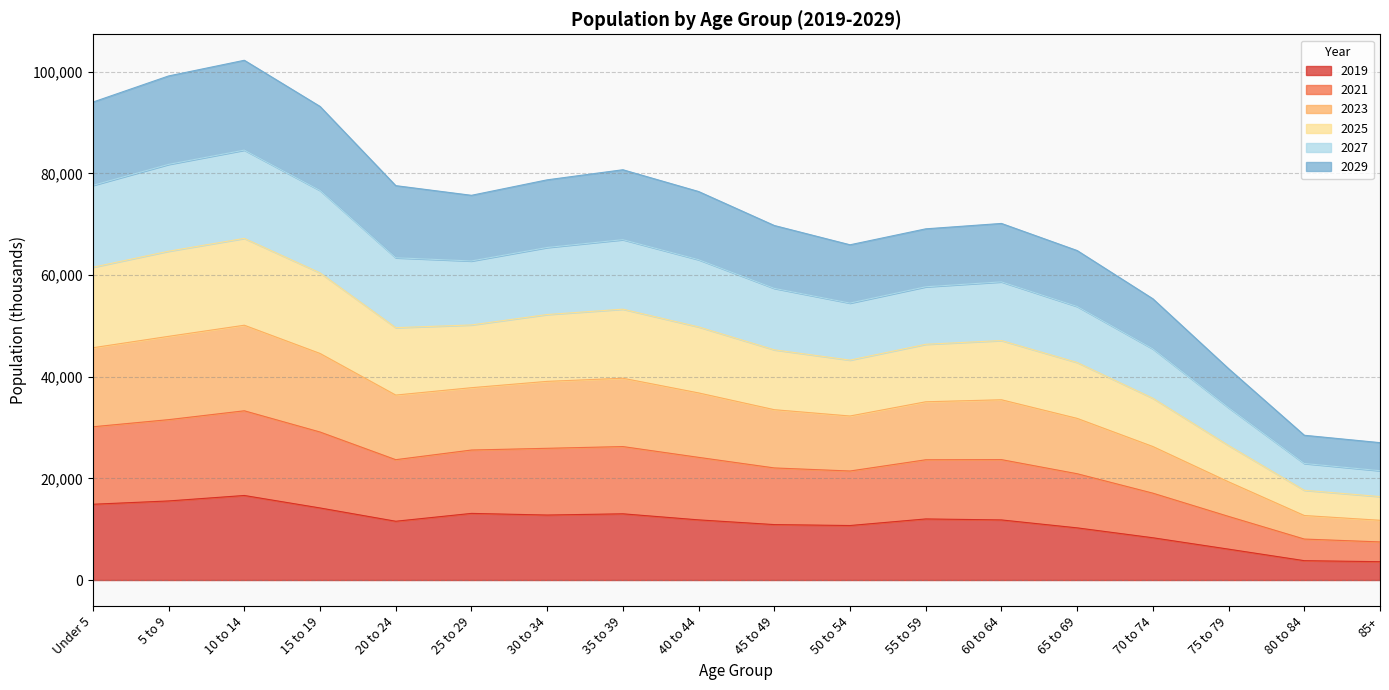

What is the lowest value of the 2019 series?

3604.0